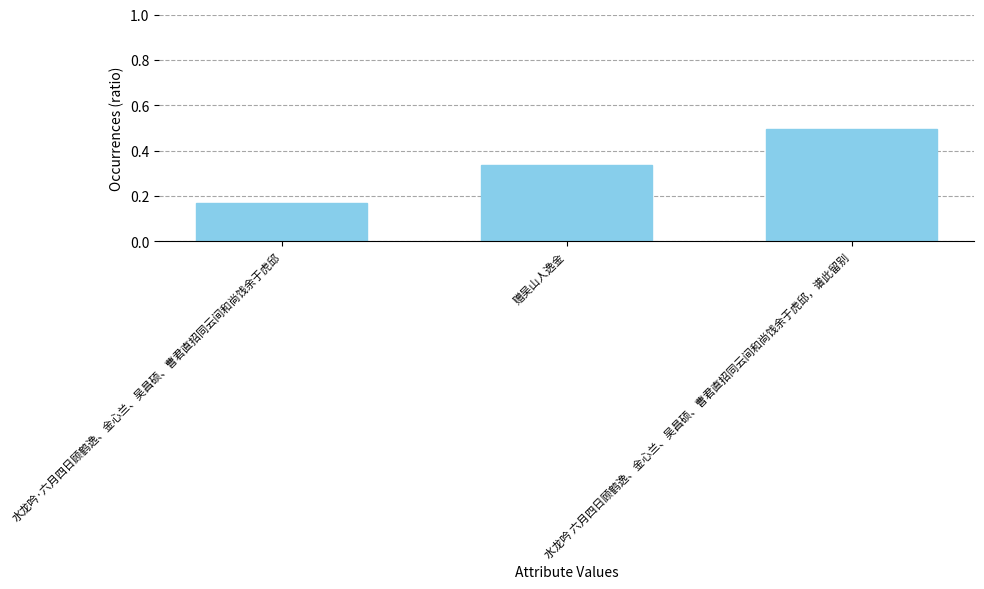

How many values are between 0 and 1?

3